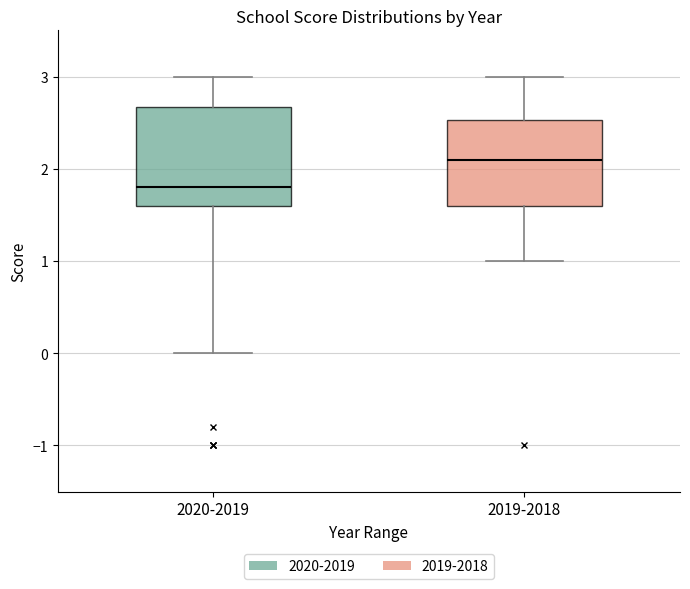

Reading left to right, read every box against the y-axis: the position of its median line, the range the box covers, and the ends of its whiskers. The values are not printed on the chart, so give them approximately, as read against the axis.

2020-2019: median 1.8, box 1.6 to 2.7, whiskers 0.0 to 3.0
2019-2018: median 2.1, box 1.6 to 2.5, whiskers 1.0 to 3.0